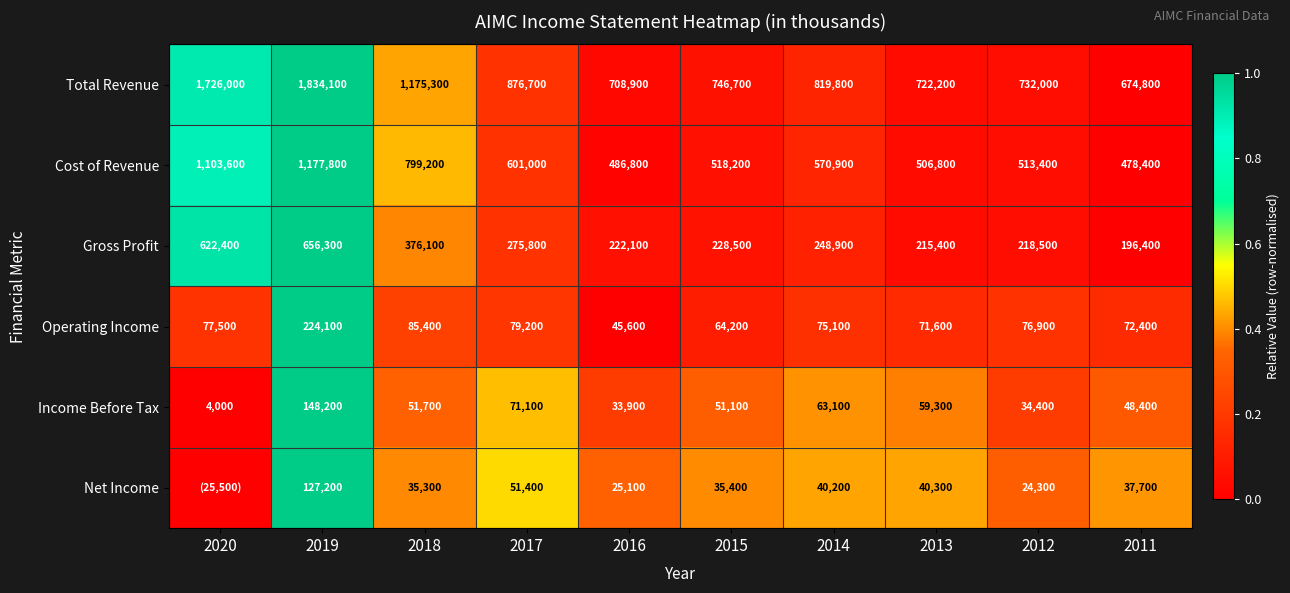

At 2014, list the series in order from smallest to largest.

Net Income, Income Before Tax, Operating Income, Gross Profit, Cost of Revenue, Total Revenue